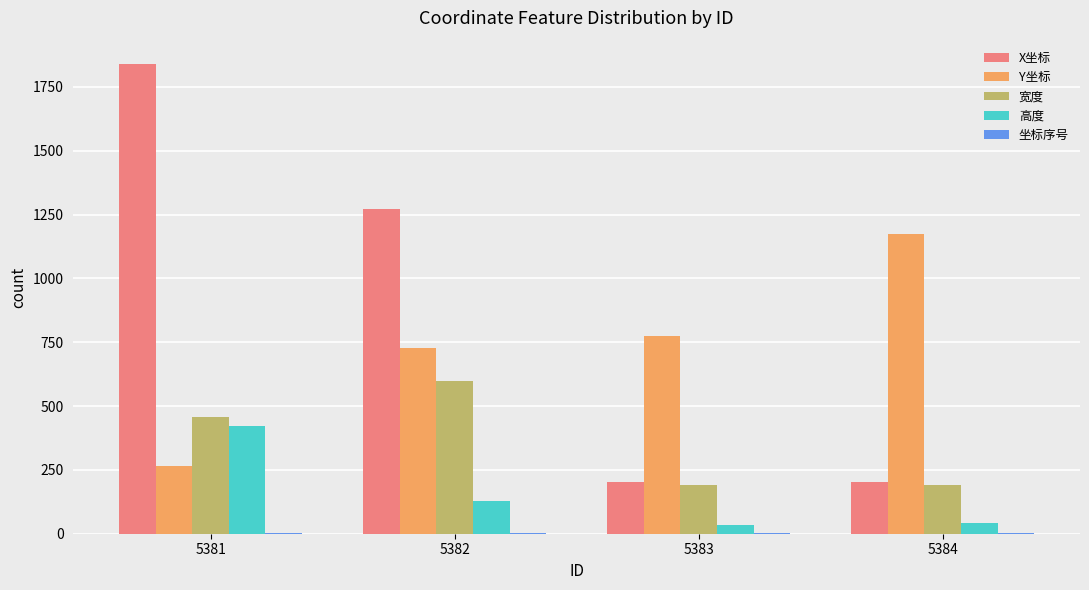

What is the average value of the 高度 series?

156